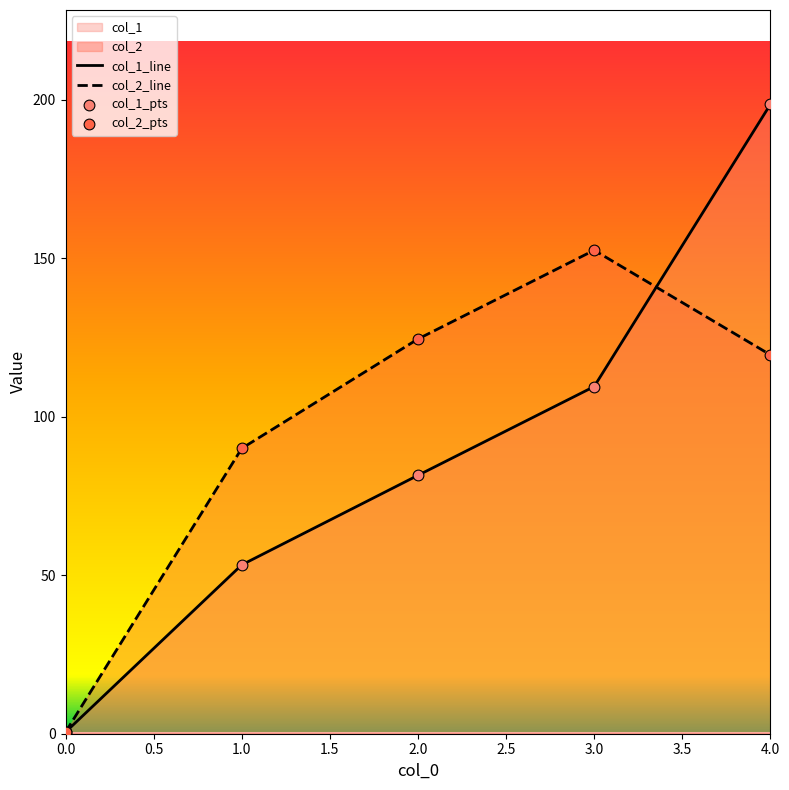

At how many categories does at least one series exceed 154?

1